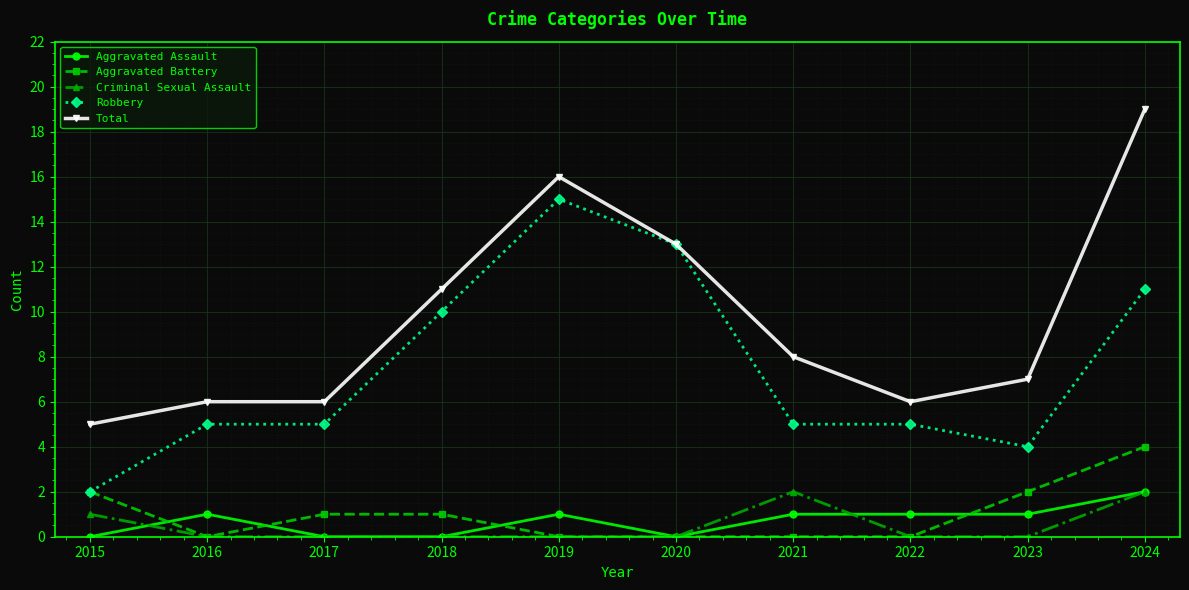

Reading left to right, list all the values displayed in this chart.

Aggravated Assault: 0	1	0	0	1	0	1	1	1	2
Aggravated Battery: 2	0	1	1	0	0	0	0	2	4
Criminal Sexual Assault: 1	0	0	0	0	0	2	0	0	2
Robbery: 2	5	5	10	15	13	5	5	4	11
Total: 5	6	6	11	16	13	8	6	7	19